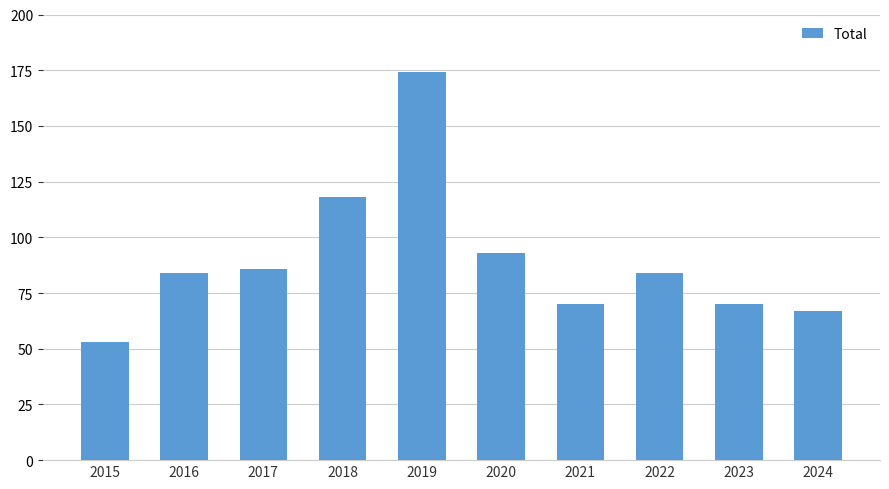

How many bars are there in total?

10